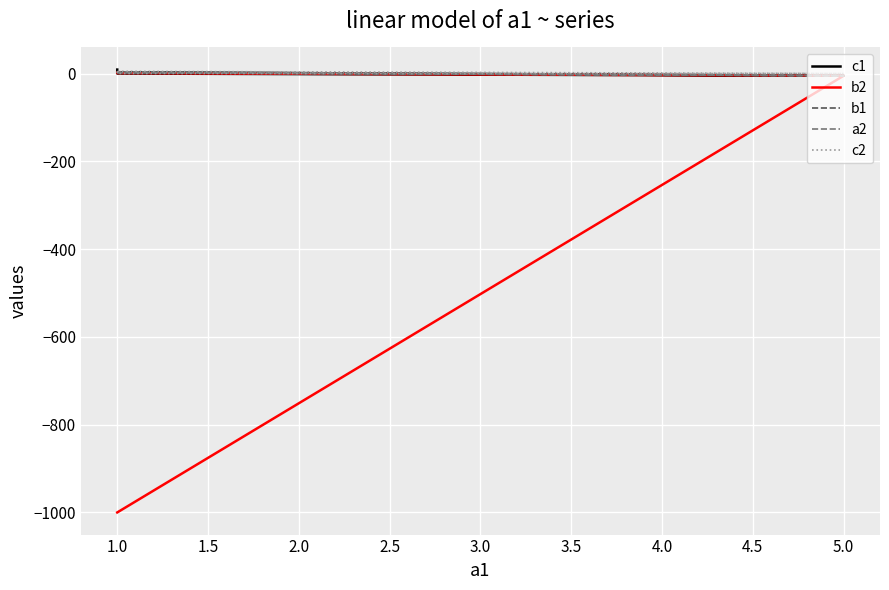

How many values in b1 are below zero?

1